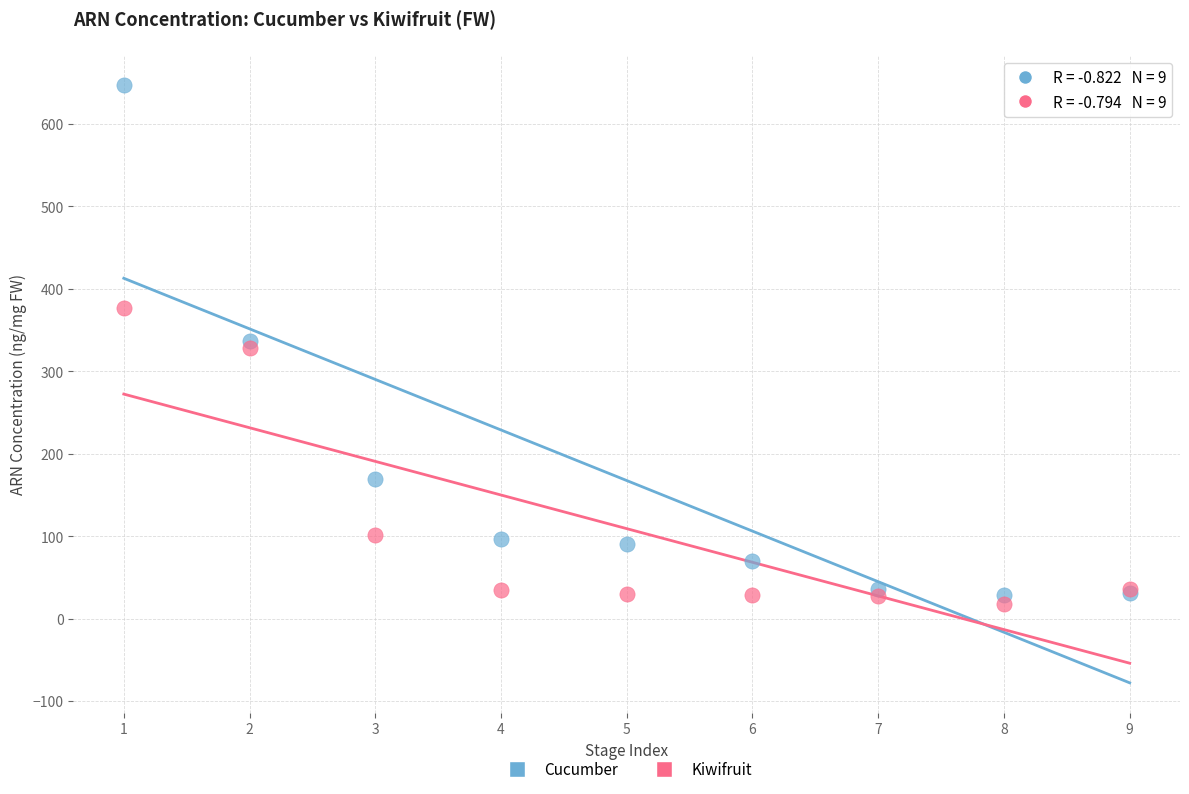

What is the X range (max minus min) for the scatter plot?

8.0